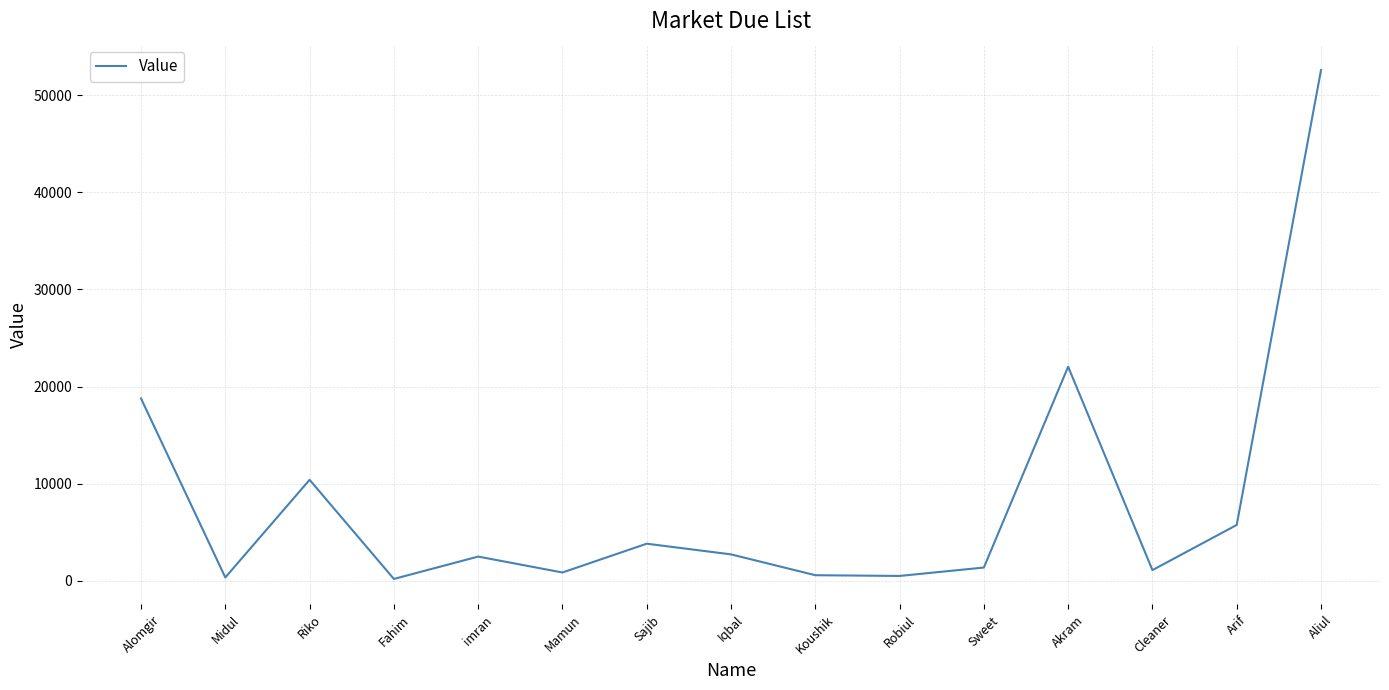

What is the greatest value displayed?

52576